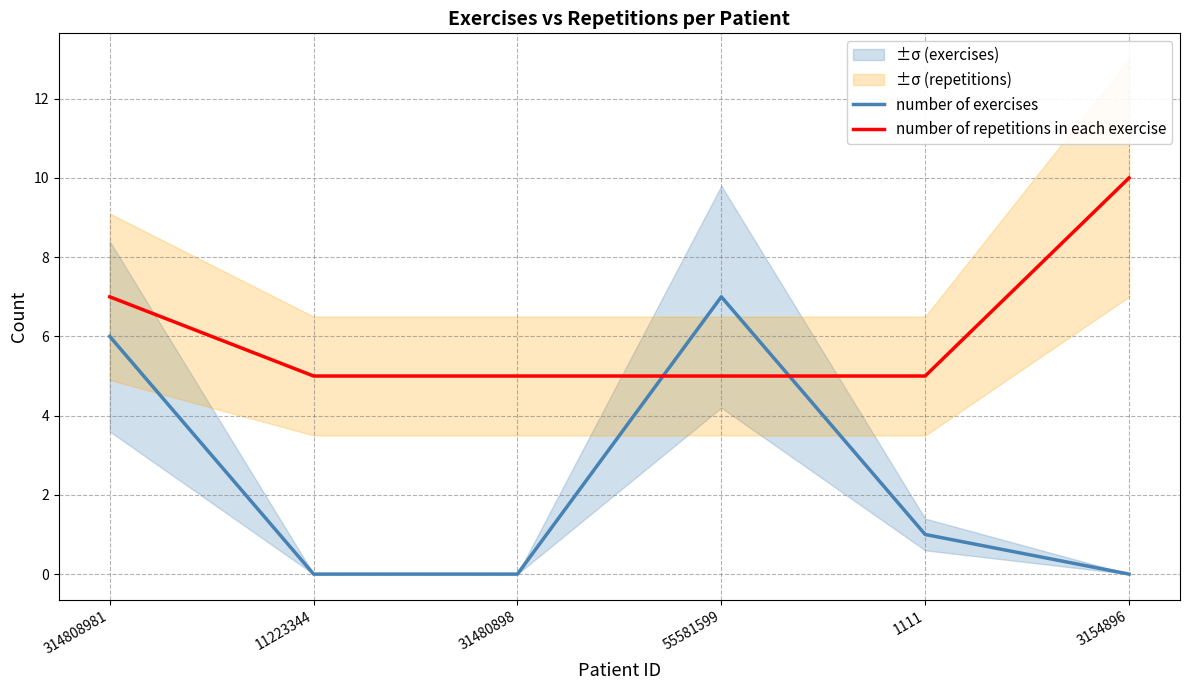

The number of exercises series shows 7 at 55581599. True or false?

True